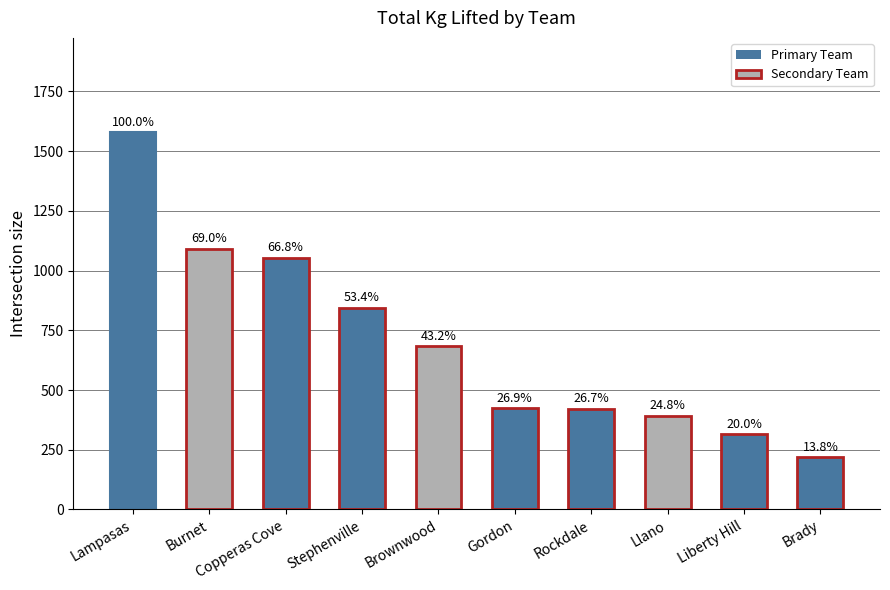

Reading left to right, what are all the values shown in this chart?

Lampasas=1579.1	Burnet=1089.9	Copperas Cove=1054.4	Stephenville=843.5	Brownwood=682.7	Gordon=424.1	Rockdale=421.8	Llano=391.9	Liberty Hill=315.2	Brady=217.7